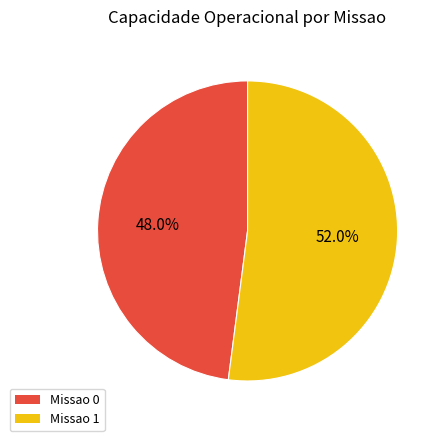

Rank the categories by value from highest to lowest.

Missao 1, Missao 0